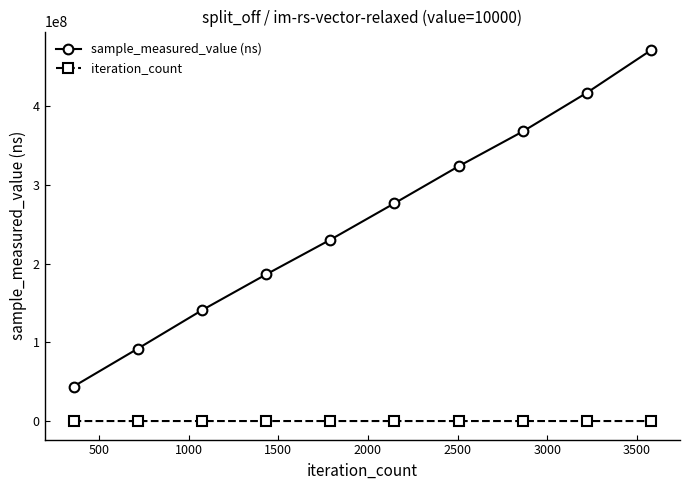

Does the chart display data point markers on the line(s)?

Yes